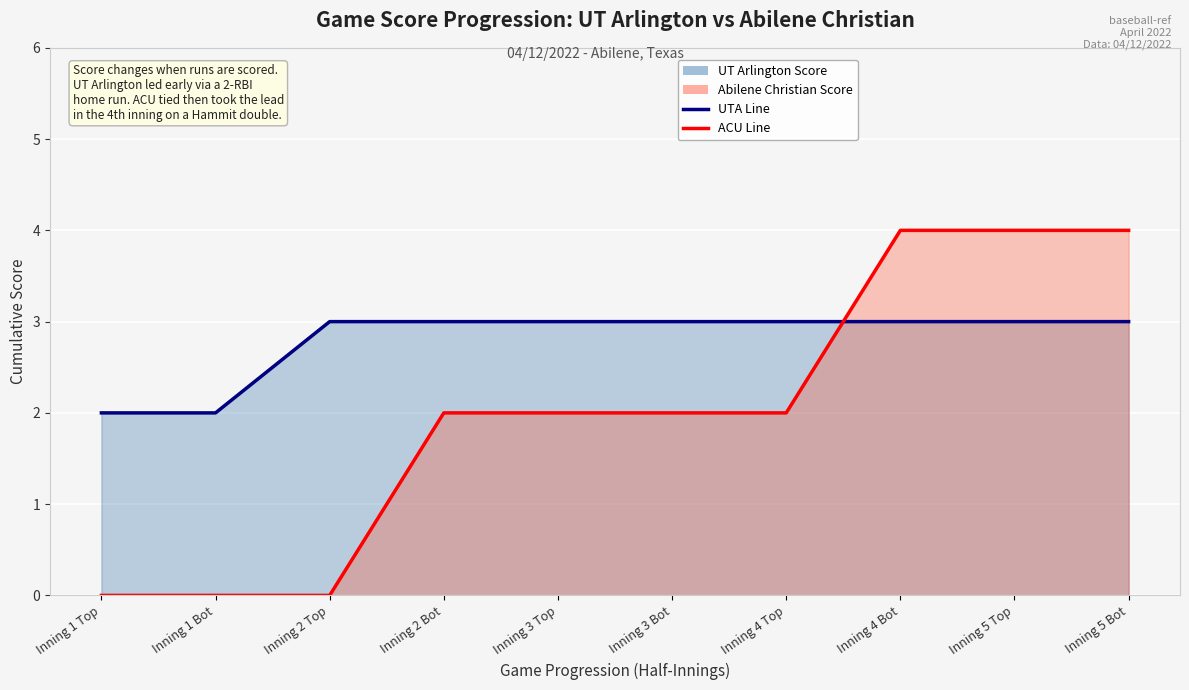

True or false: UT Arlington Score (line) has more than 1 points higher than both neighbors.

False